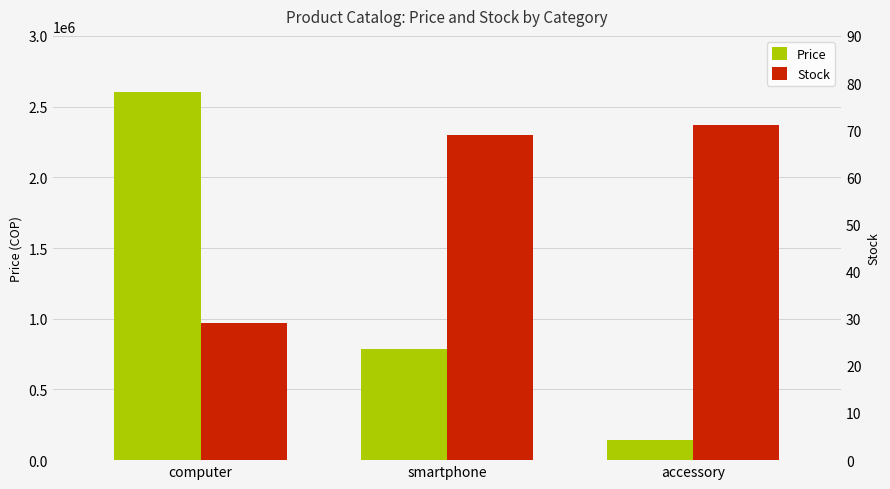

Reading left to right, list all the values displayed in this chart.

Price: computer=2600000	smartphone=782900	accessory=139900
Stock: computer=29	smartphone=69	accessory=71